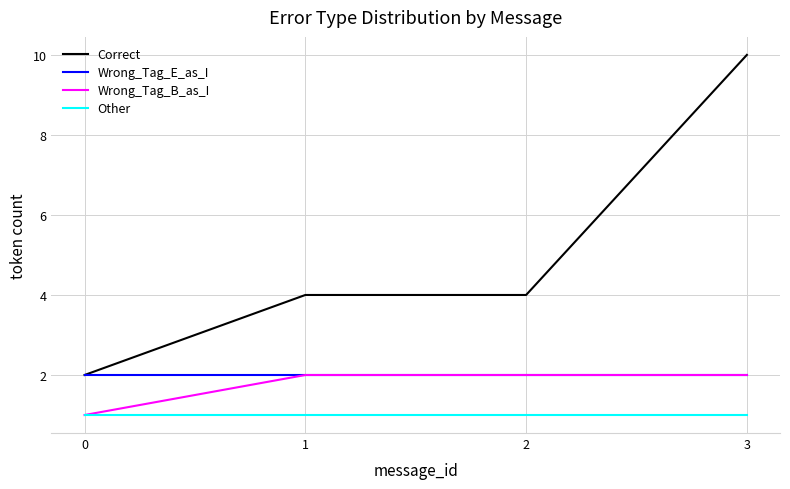

The Wrong_Tag_E_as_I series shows 3 at 2. True or false?

False